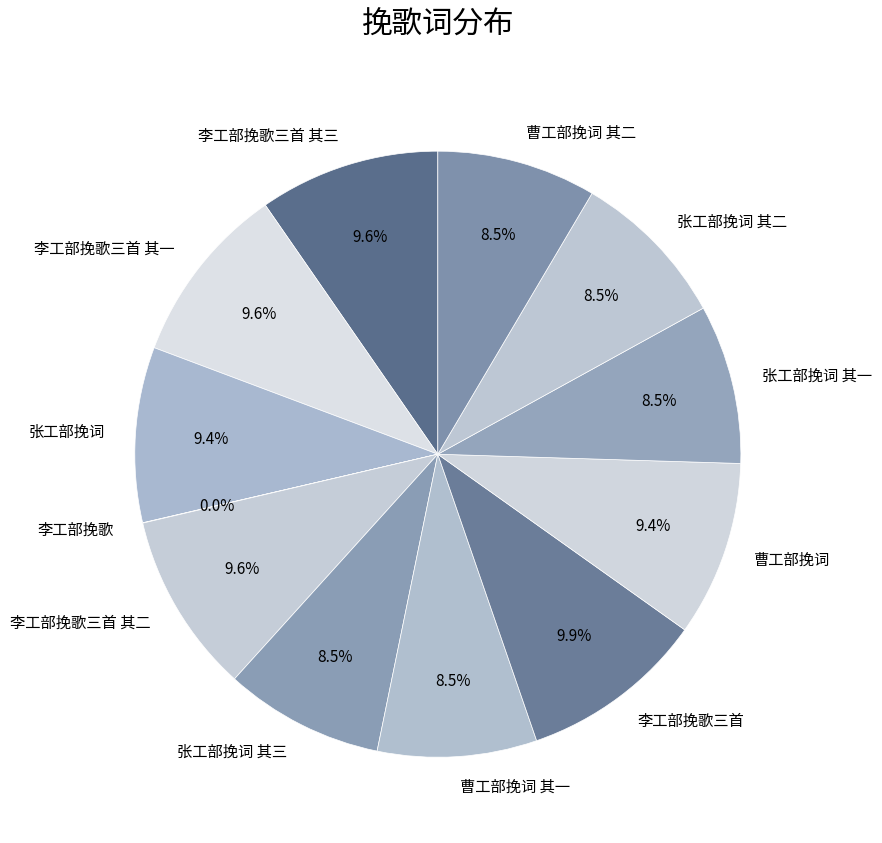

True or false: 曹工部挽词 其一 accounts for 2% of the total.

False